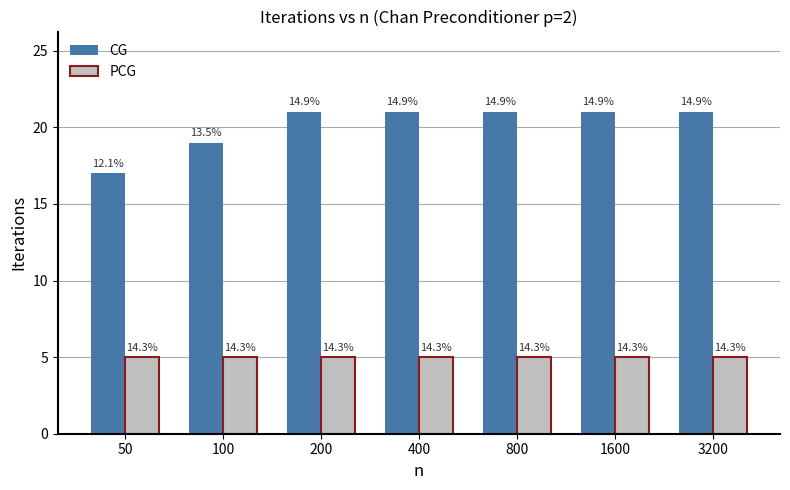

What are all the series names shown in the legend?

CG, PCG